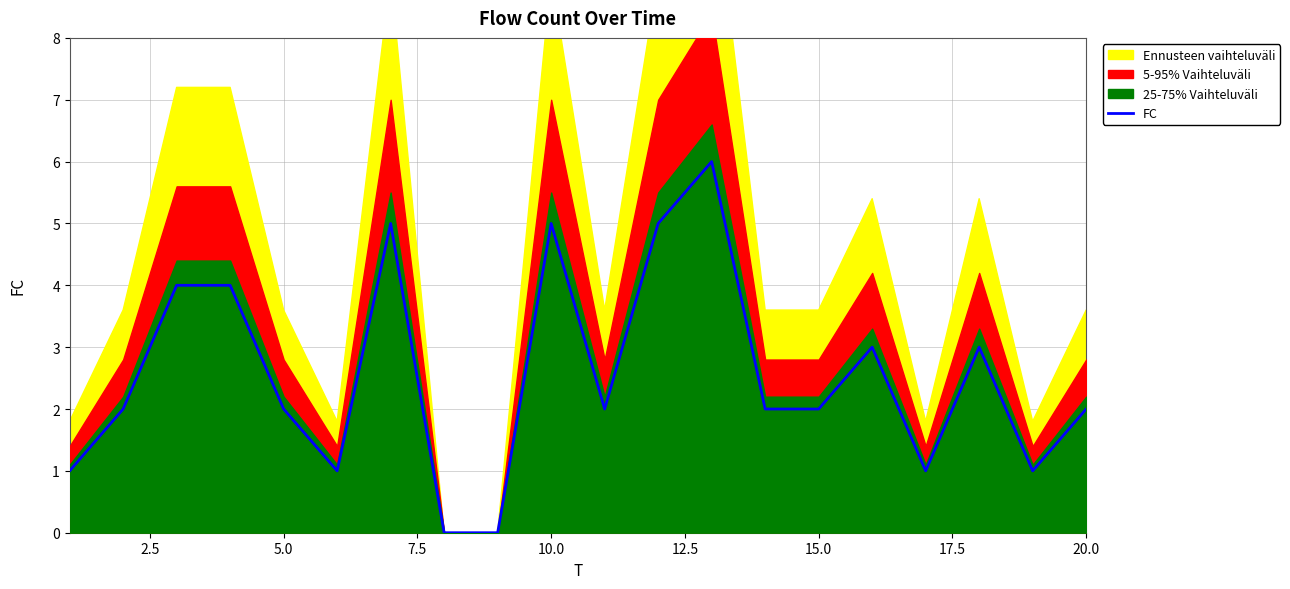

What is the difference between the maximum and minimum values?

6